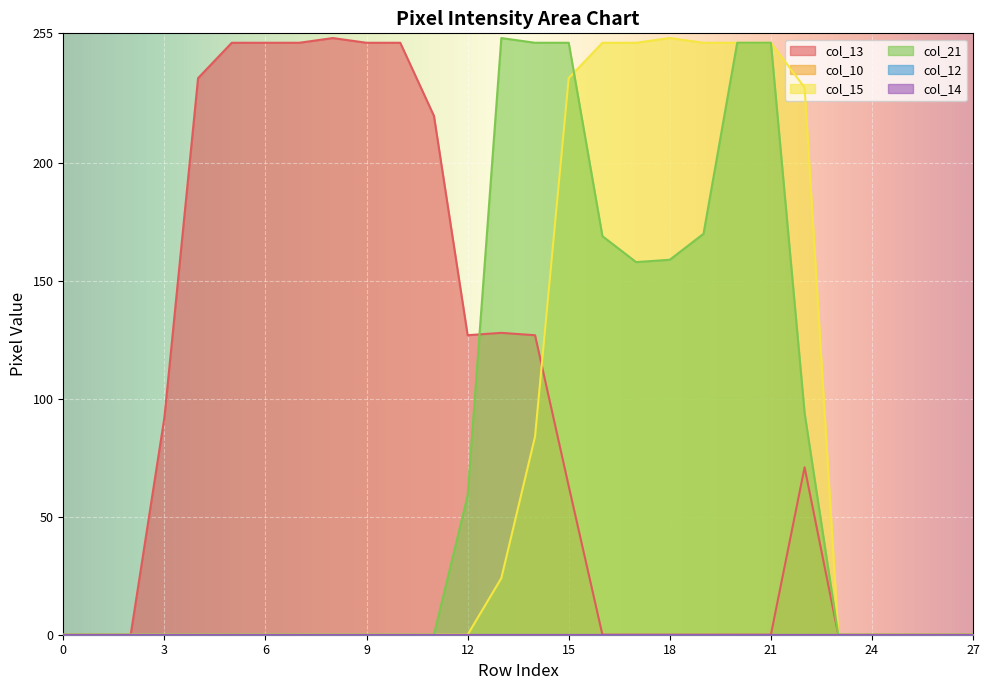

True or false: col_13 has a value of 63 at 15.

True